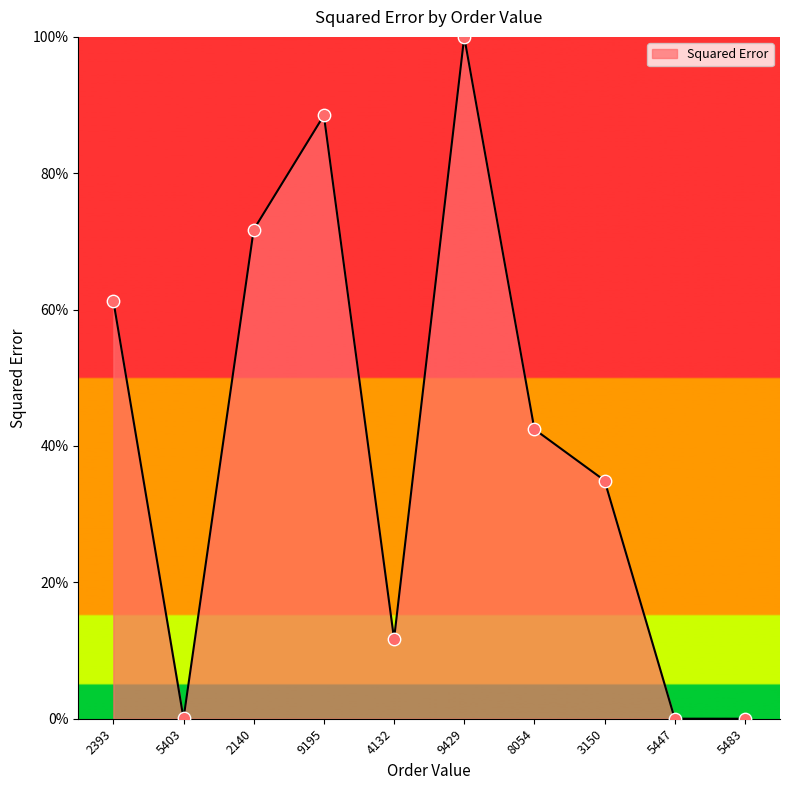

What is the change in value from 9429 to 8054?

-57.5